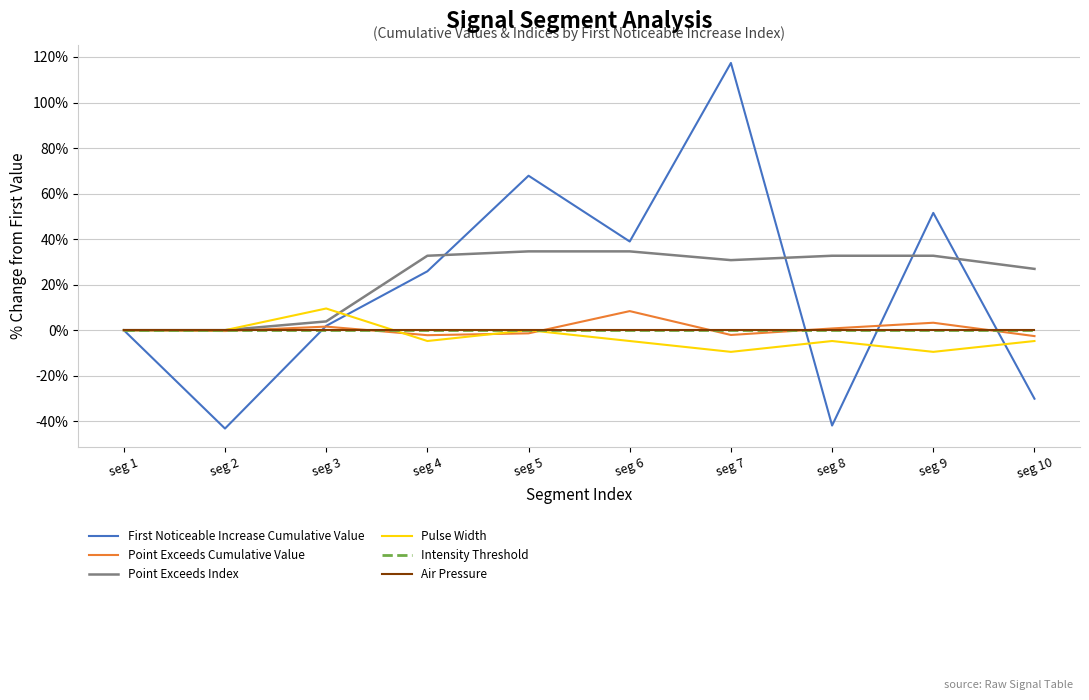

At which label does Point Exceeds Cumulative Value reach its peak?

seg 6